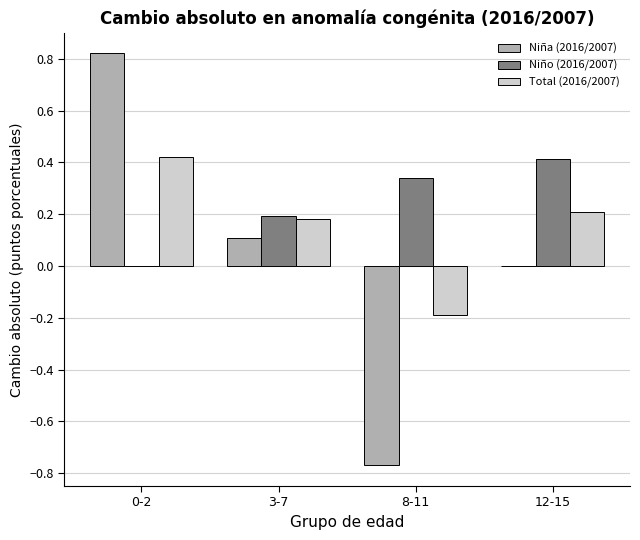

At which label is Niña (2016/2007) closest to 0?

12-15